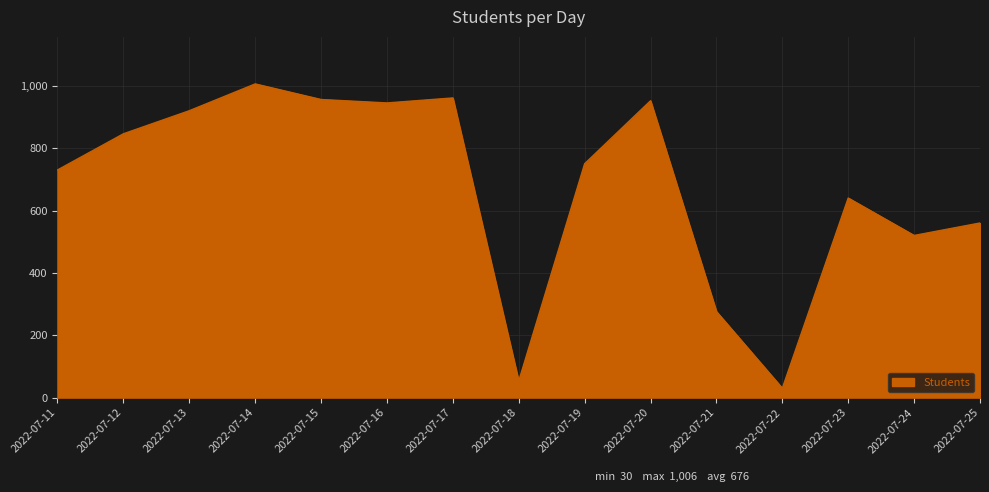

Where is the first local maximum?

2022-07-14